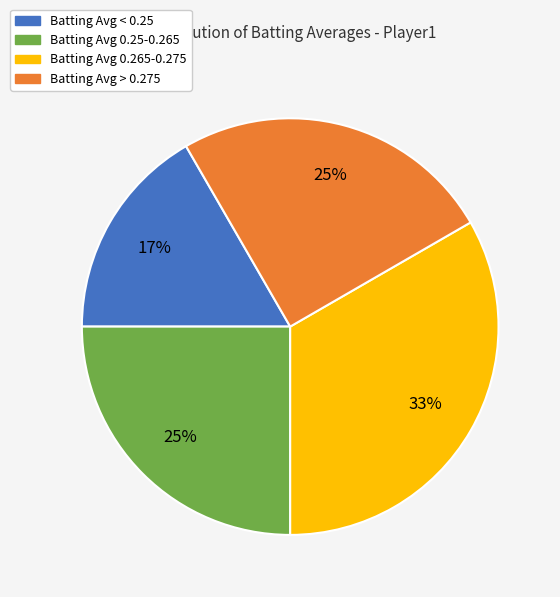

Is there any slice that represents more than half of the pie?

No